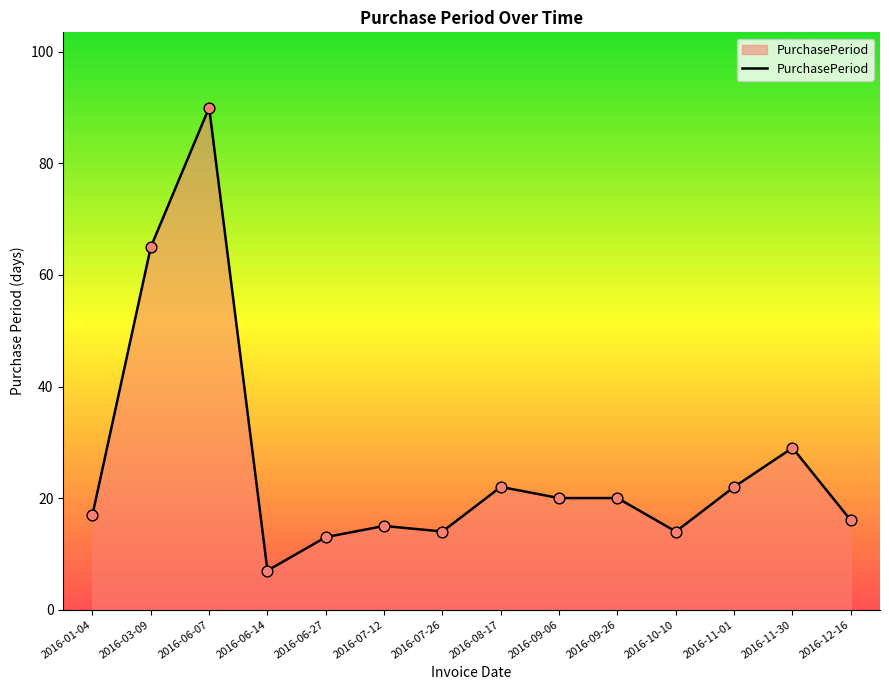

Between 2016-08-17 and 2016-07-26, which is larger?

2016-08-17